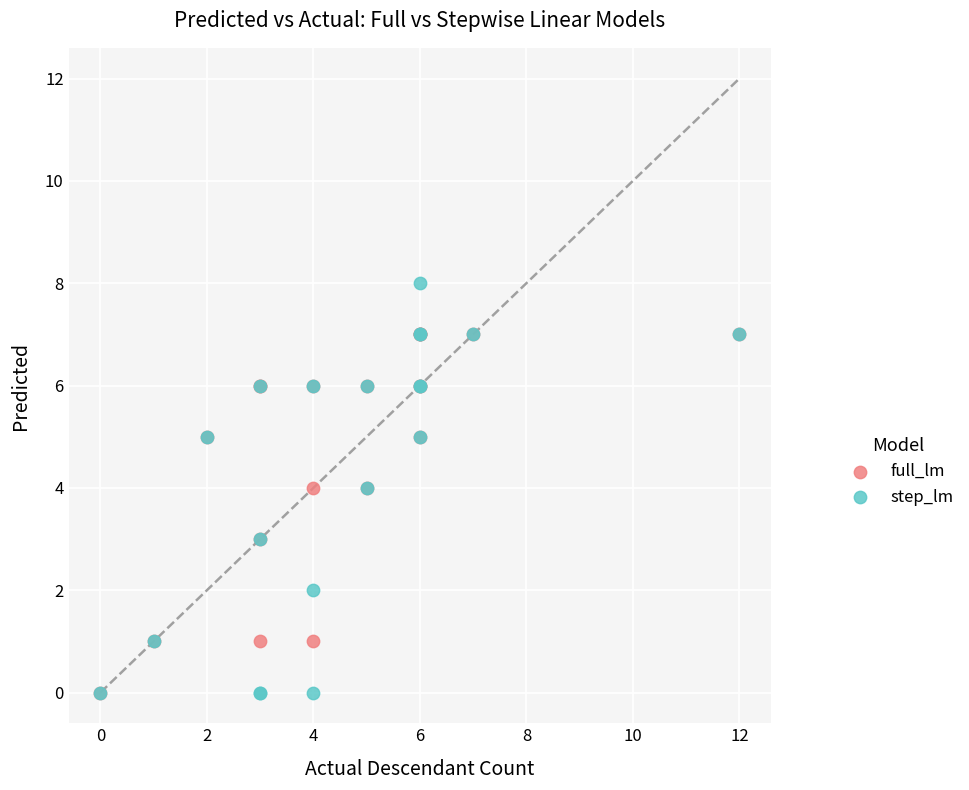

What are all the series names shown in the legend?

full_lm, step_lm